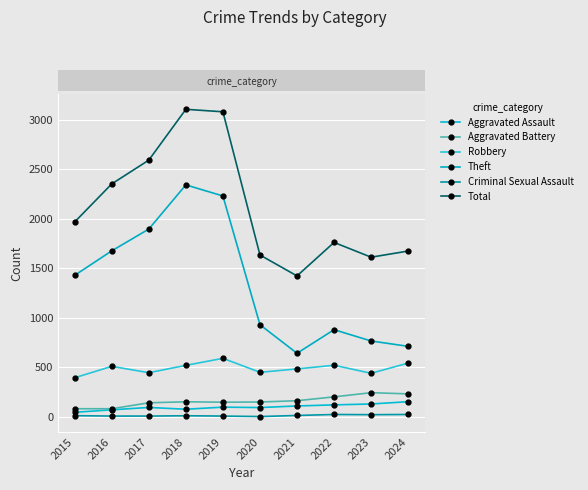

Does the chart have visible grid lines?

Yes